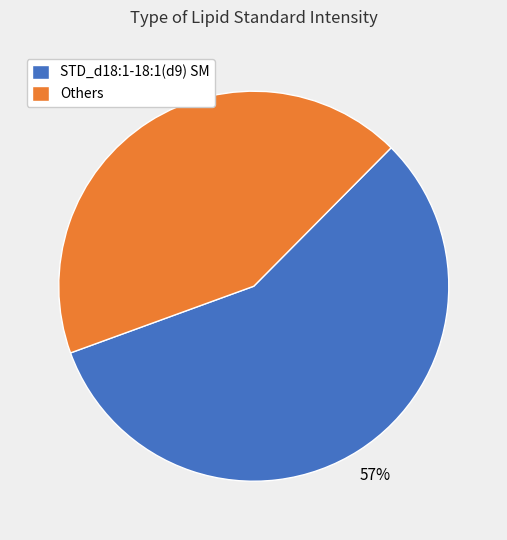

Which category has the biggest portion of the pie?

STD_d18:1-18:1(d9) SM